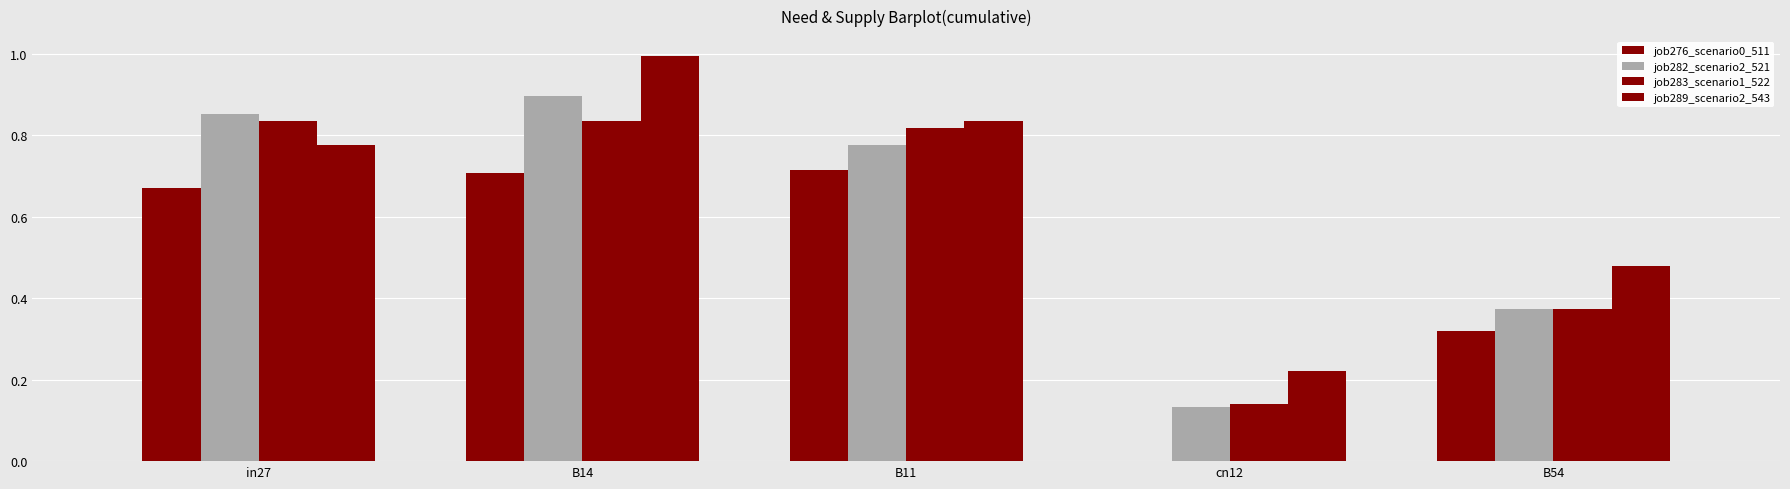

Rank the categories by job276_scenario0_511 value from highest to lowest.

B11, B14, in27, B54, cn12